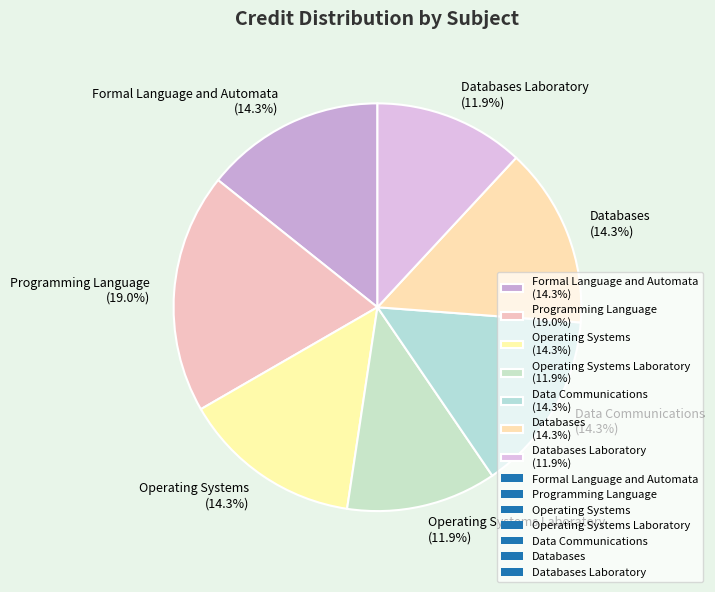

Is there a majority slice in this chart?

No